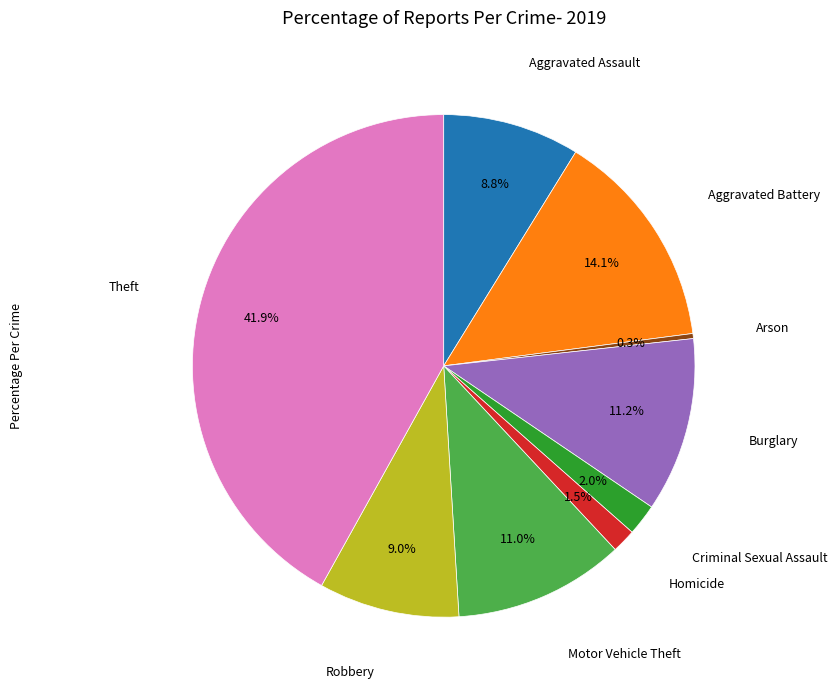

Is there a majority slice in this chart?

No